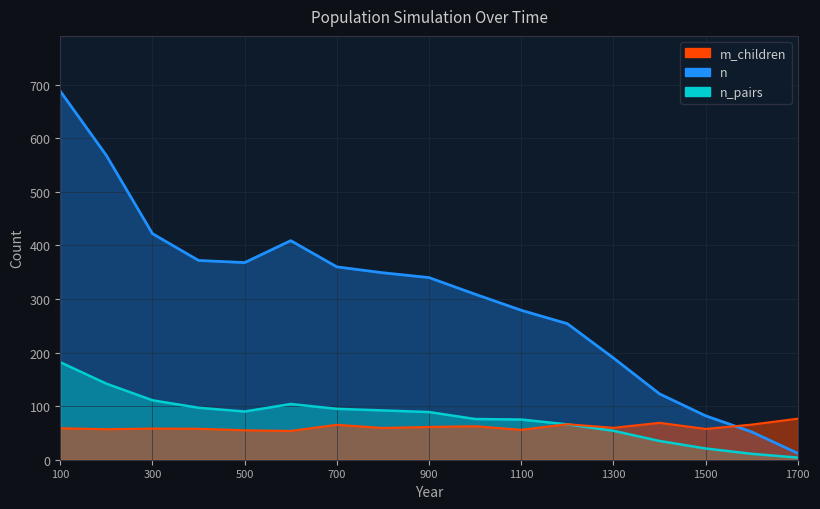

What are all the series names shown in the legend?

n, n_pairs, m_children